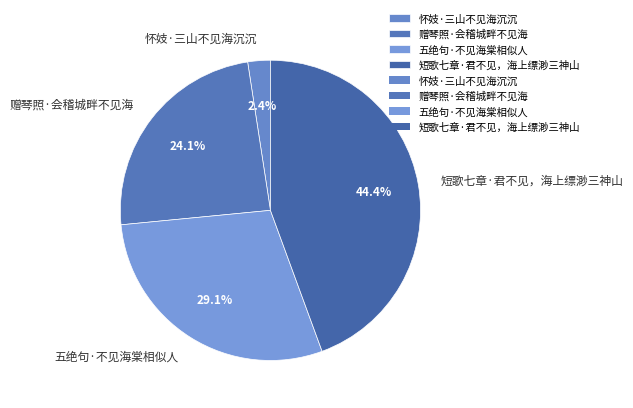

Count the number of slices in the pie.

4